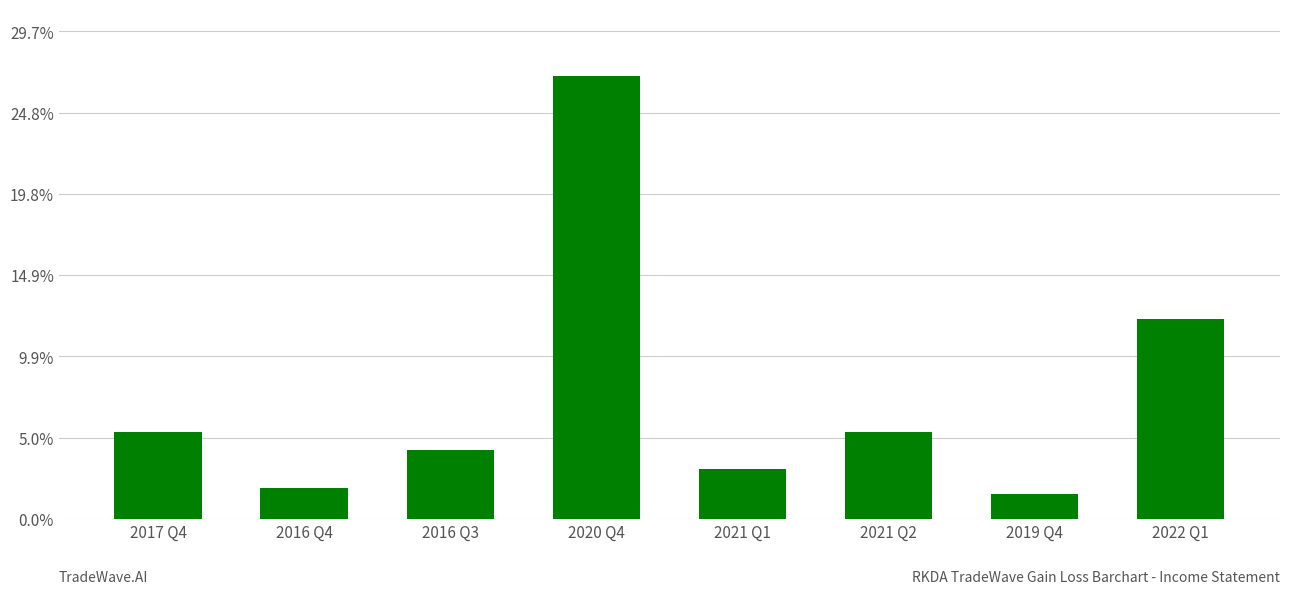

What position from the right is 2021 Q2?

3